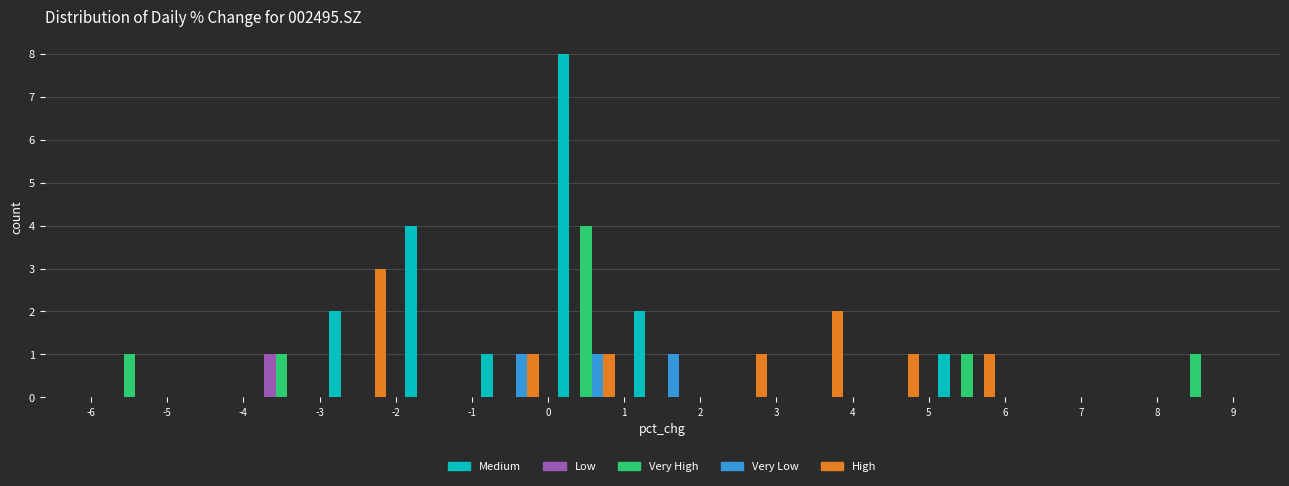

Reading left to right, transcribe this chart: for each range on the x-axis, give the height of each series' bar. The values are not printed on the chart, so give them approximately, as read against the axis.

-6 to -5: Medium=0	Low=0	Very High=1	Very Low=0	High=0
-5 to -4: Medium=0	Low=0	Very High=0	Very Low=0	High=0
-4 to -3: Medium=0	Low=1	Very High=1	Very Low=0	High=0
-3 to -2: Medium=2	Low=0	Very High=0	Very Low=0	High=3
-2 to -1: Medium=4	Low=0	Very High=0	Very Low=0	High=0
-1 to 0: Medium=1	Low=0	Very High=0	Very Low=1	High=1
0 to 1: Medium=8	Low=0	Very High=4	Very Low=1	High=1
1 to 2: Medium=2	Low=0	Very High=0	Very Low=1	High=0
2 to 3: Medium=0	Low=0	Very High=0	Very Low=0	High=1
3 to 4: Medium=0	Low=0	Very High=0	Very Low=0	High=2
4 to 5: Medium=0	Low=0	Very High=0	Very Low=0	High=1
5 to 6: Medium=1	Low=0	Very High=1	Very Low=0	High=1
6 to 7: Medium=0	Low=0	Very High=0	Very Low=0	High=0
7 to 8: Medium=0	Low=0	Very High=0	Very Low=0	High=0
8 to 9: Medium=0	Low=0	Very High=1	Very Low=0	High=0